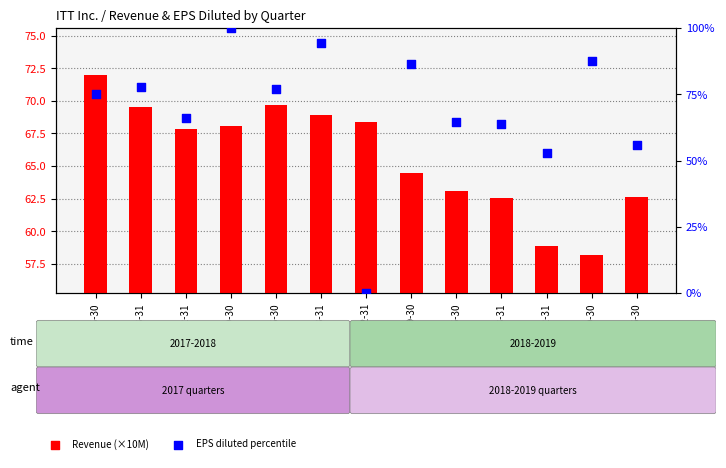

Which series has the largest total across all categories?

EPS diluted (percentile)